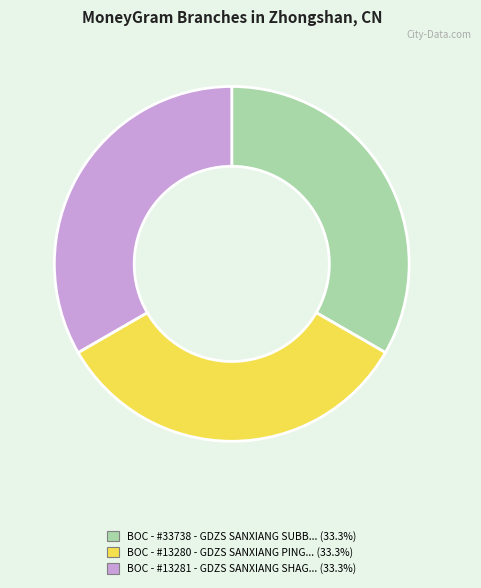

Does any single category account for the majority?

No